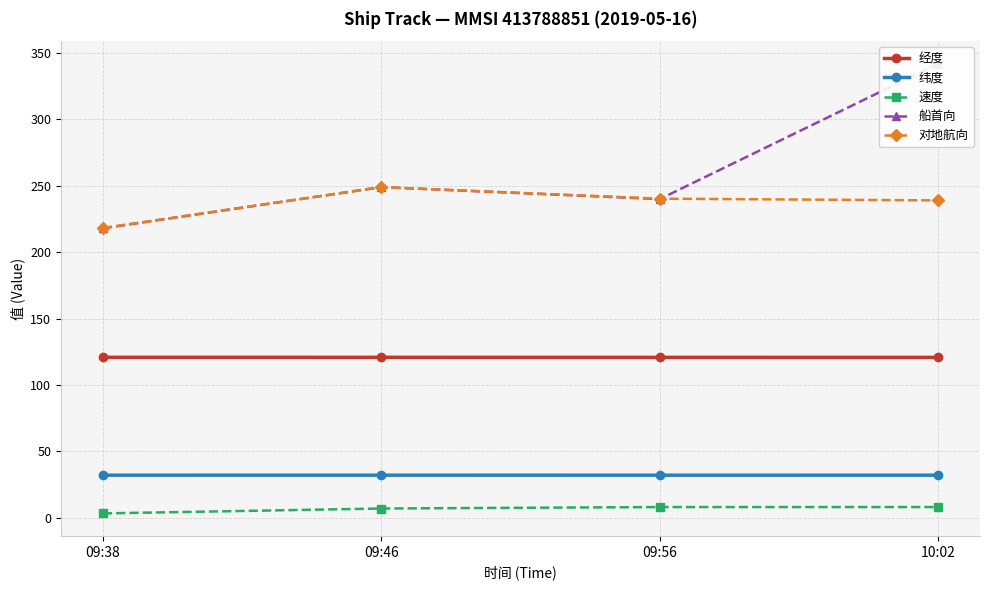

True or false: 纬度 and 经度 intersect in this chart.

False